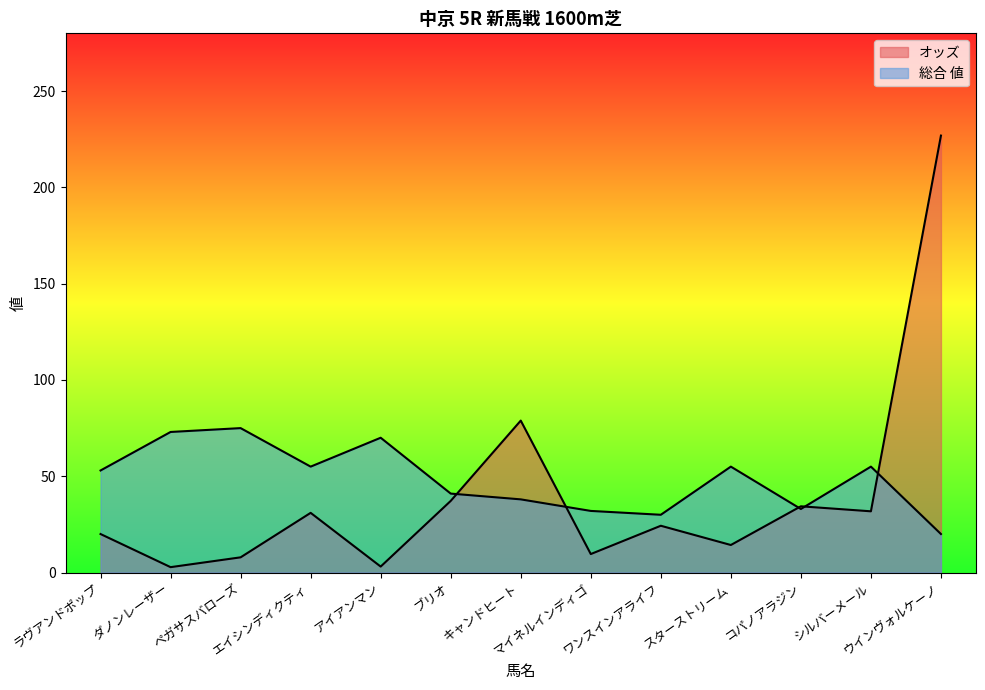

What is the value of the オッズ point at the 8th from the left?

9.6